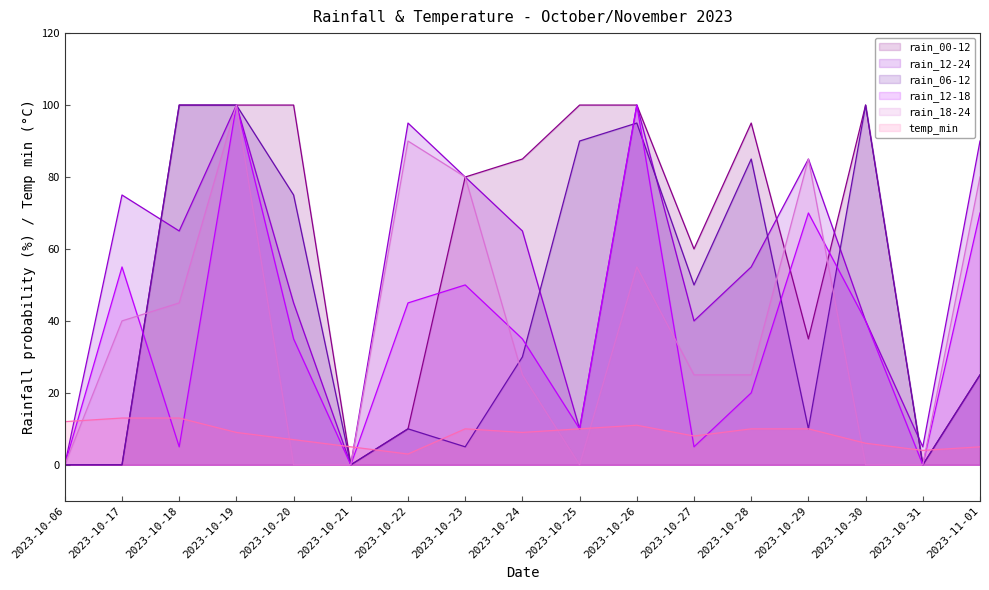

What is the label of the 10th point from the right?

2023-10-23